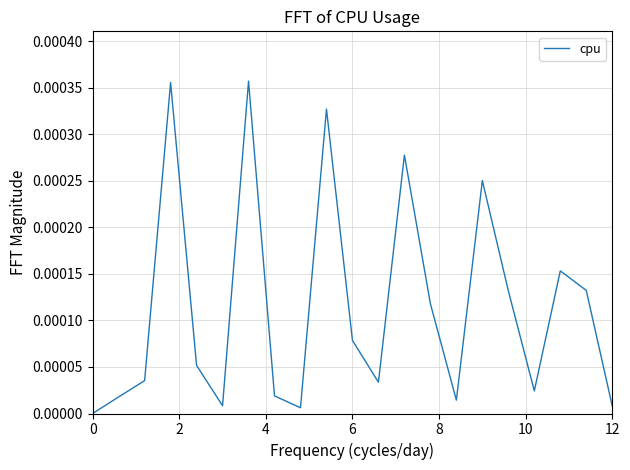

How many lines are shown in the chart?

1